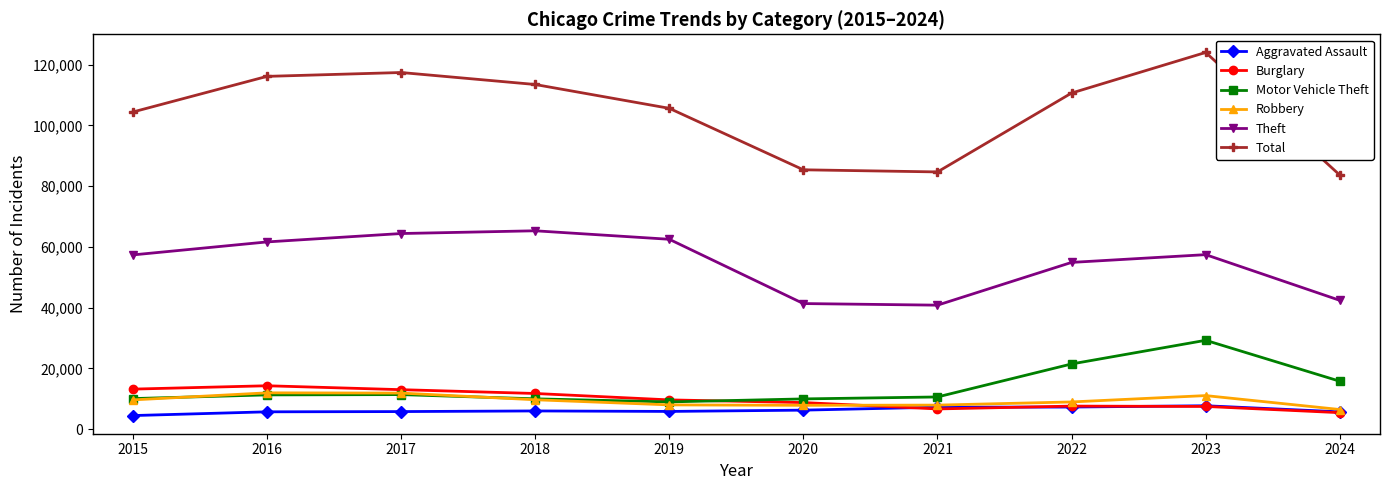

How many values in the Robbery series are below 9638?

5